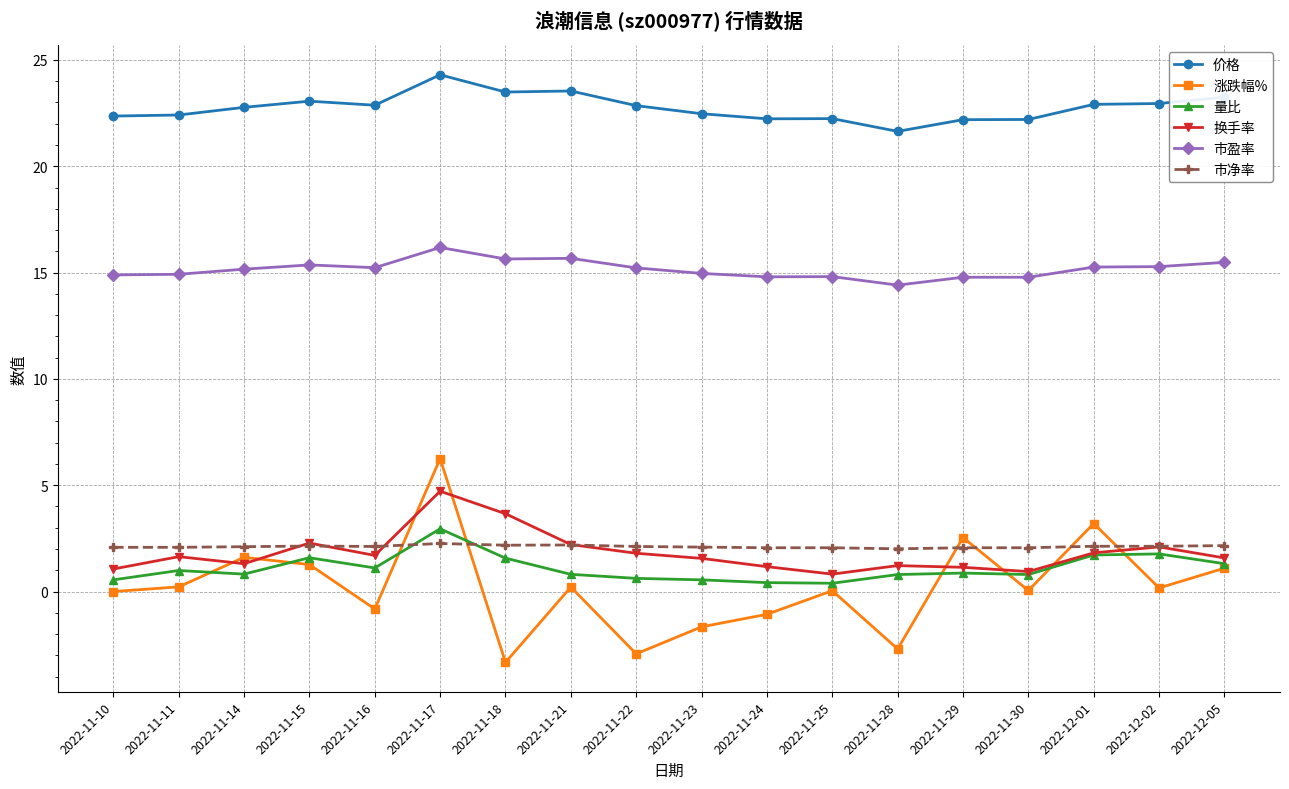

What is the spread (max minus min) of values at 2022-12-01?

21.2